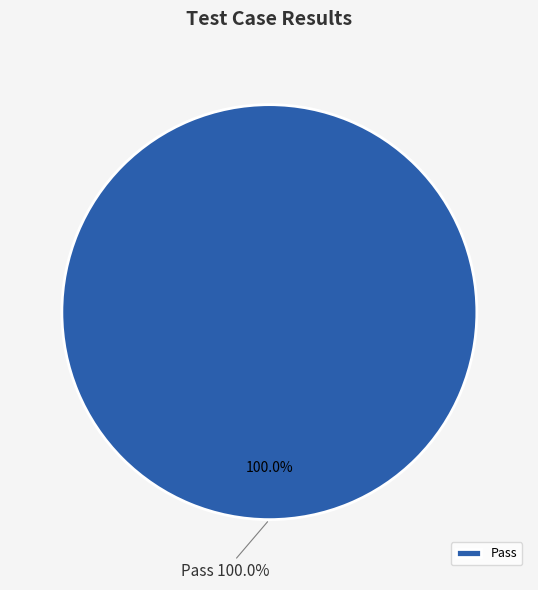

The Suspended slice represents 0% of the pie. True or false?

True